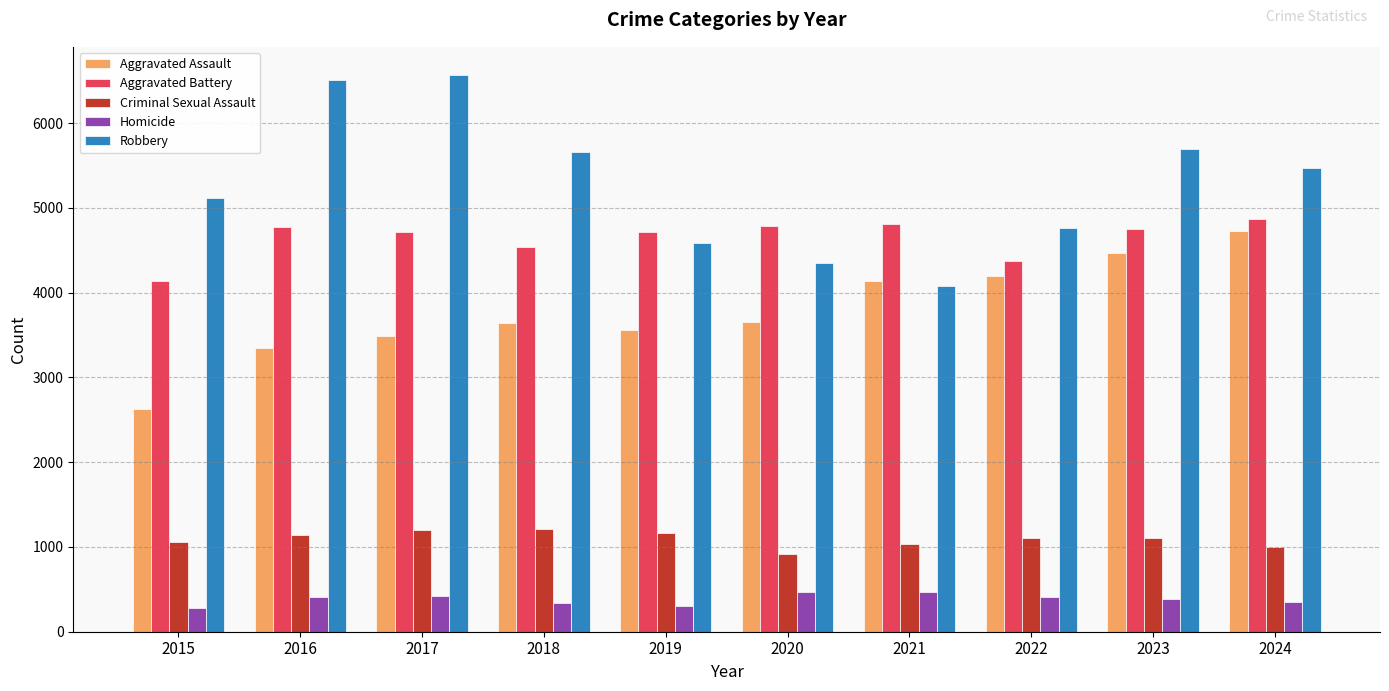

Does the chart contain any negative values?

No